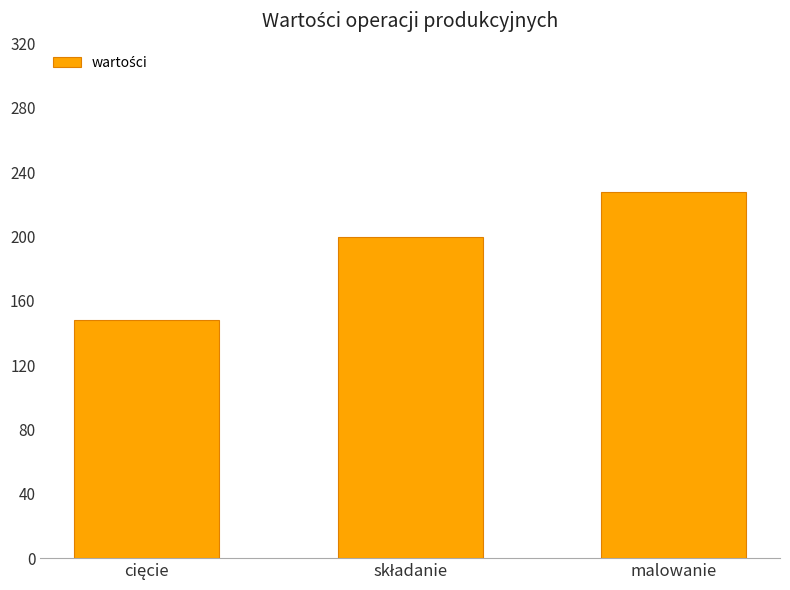

Is it true that the value at malowanie is 228?

True